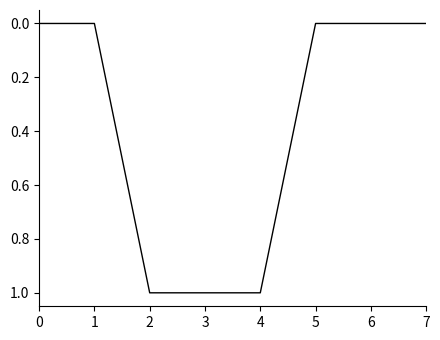

How many distinct data groups are displayed?

1